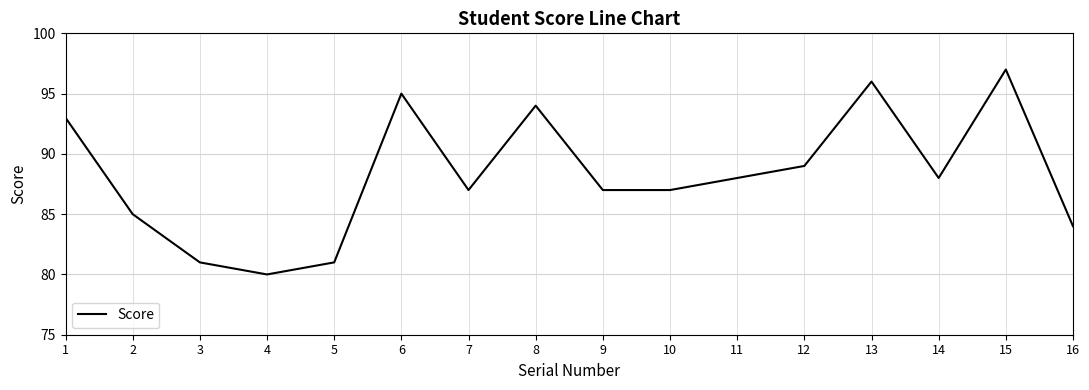

What is the maximum value shown in the chart?

97